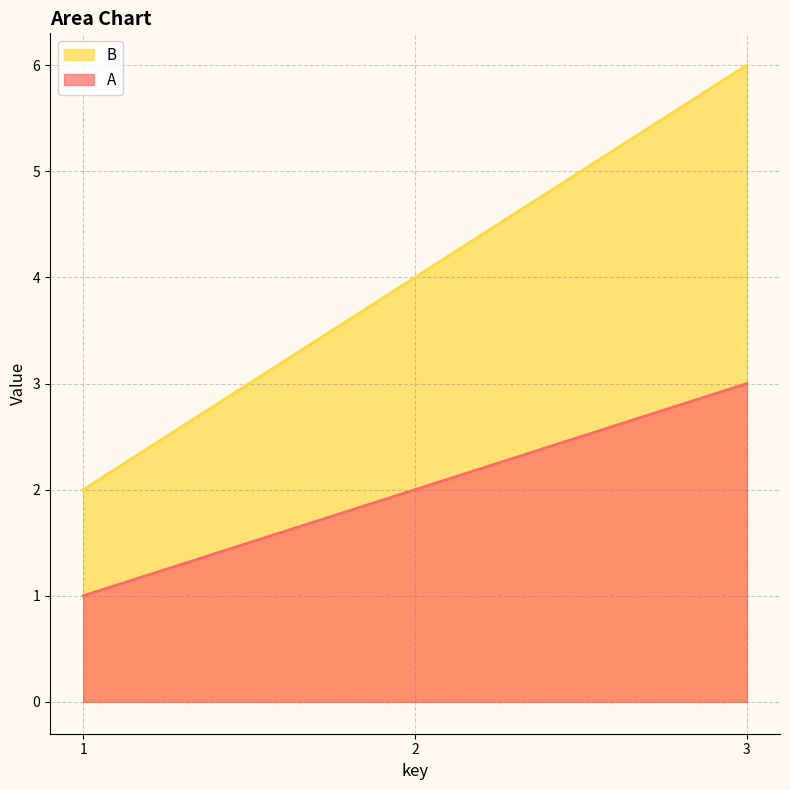

What is the sum of the A values at 1 and 2?

3